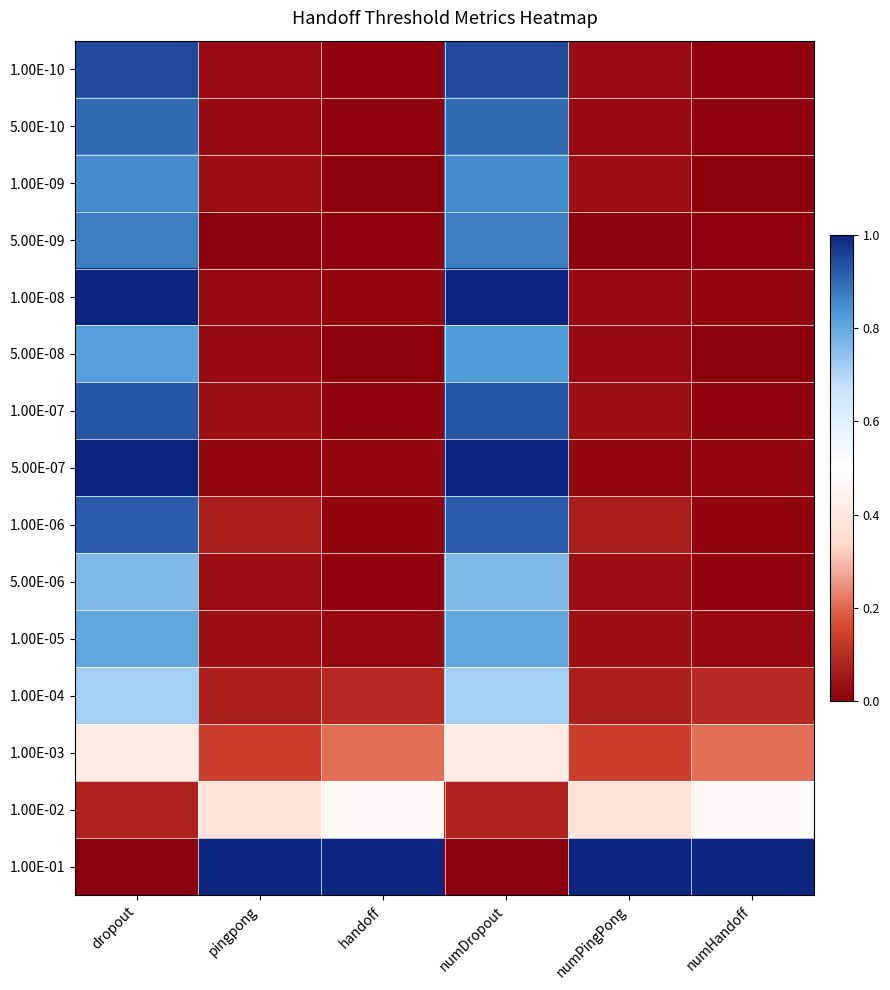

Count the number of data series in this chart.

15